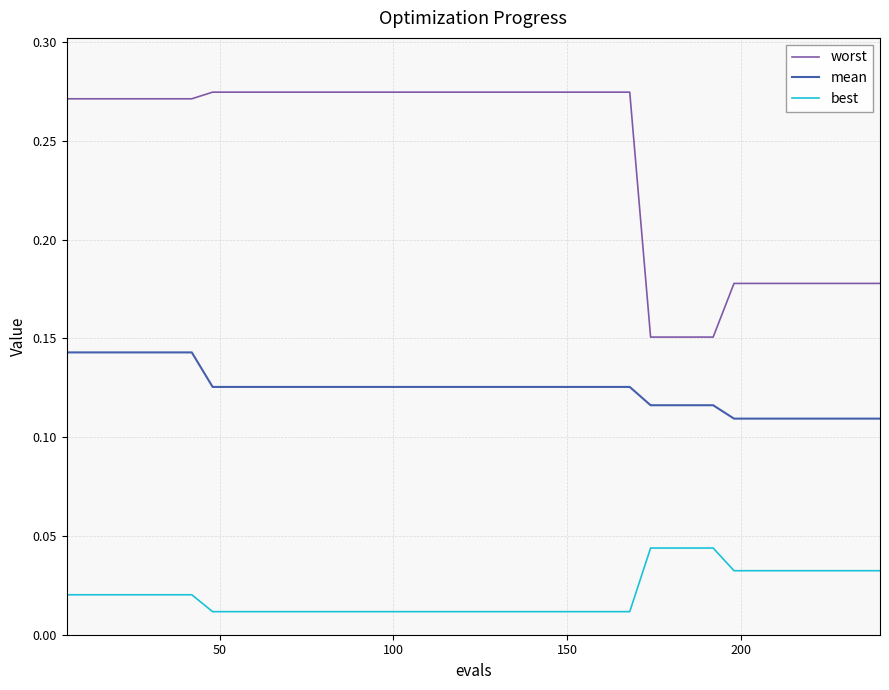

True or false: worst and best cross at least once.

False